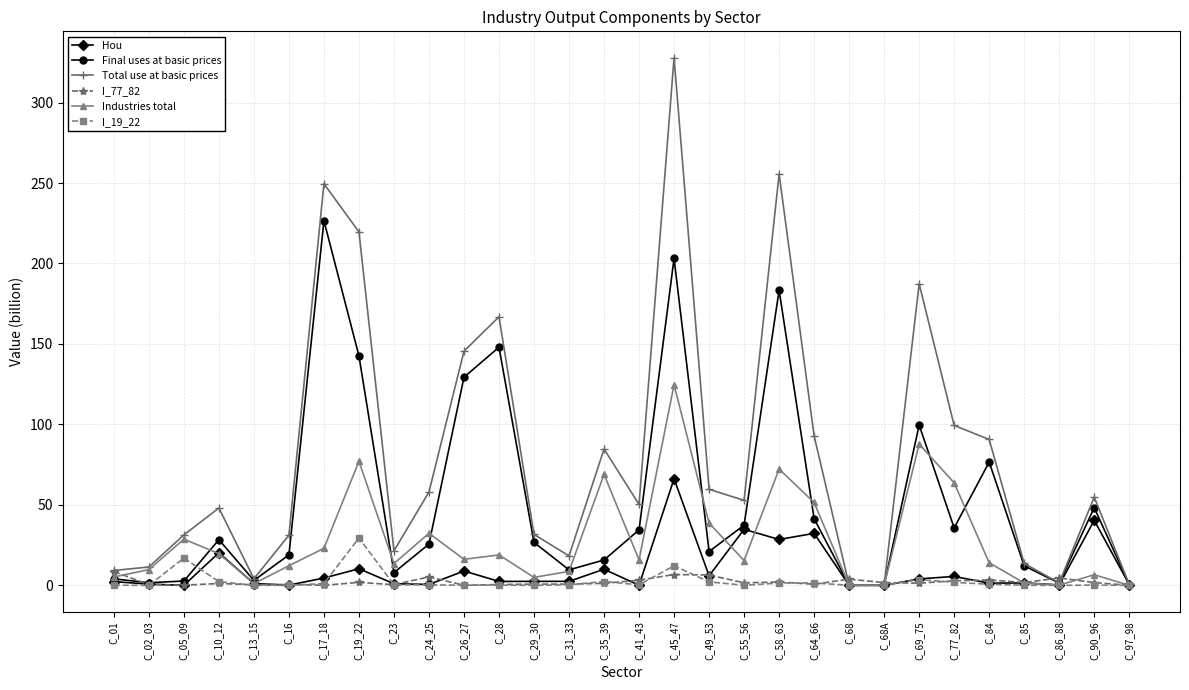

What is the sum of the Final uses at basic prices values at C_13_15 and C_41_43?

37.5